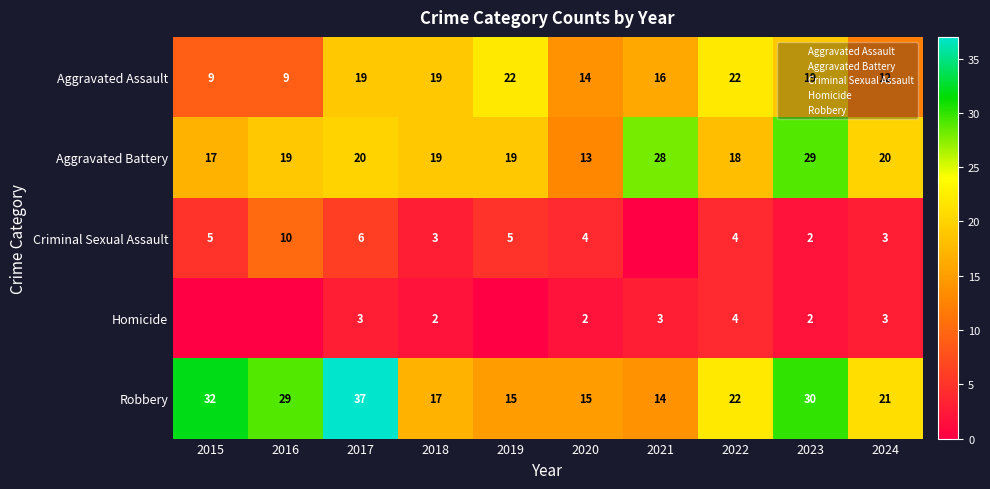

At which label is Homicide closest to 2?

2018